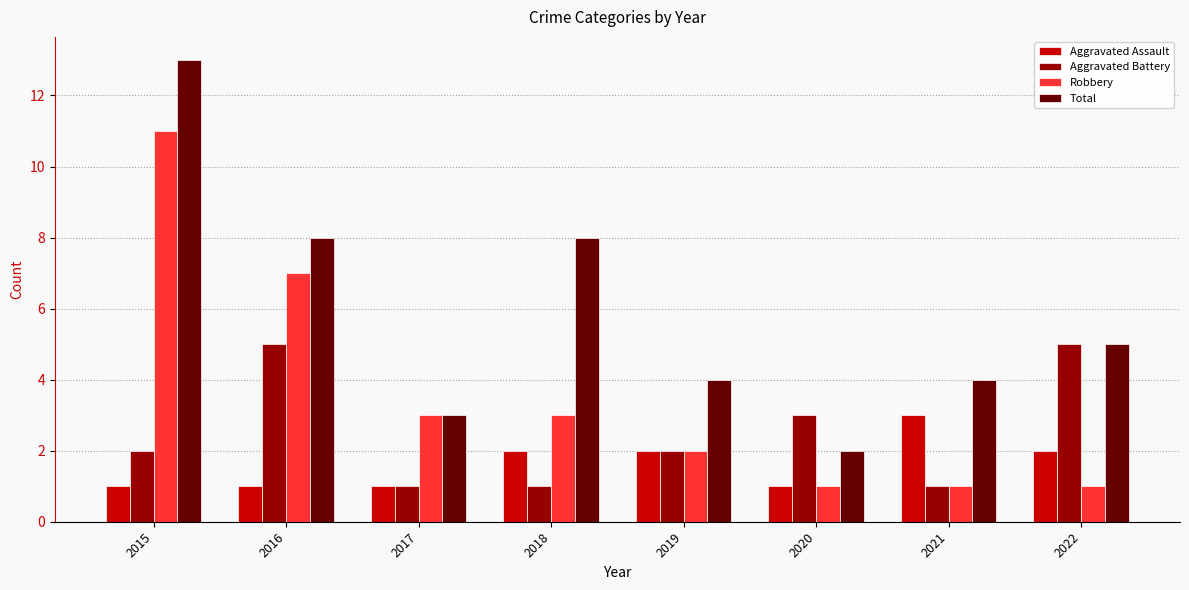

What is the maximum value for Aggravated Assault?

3